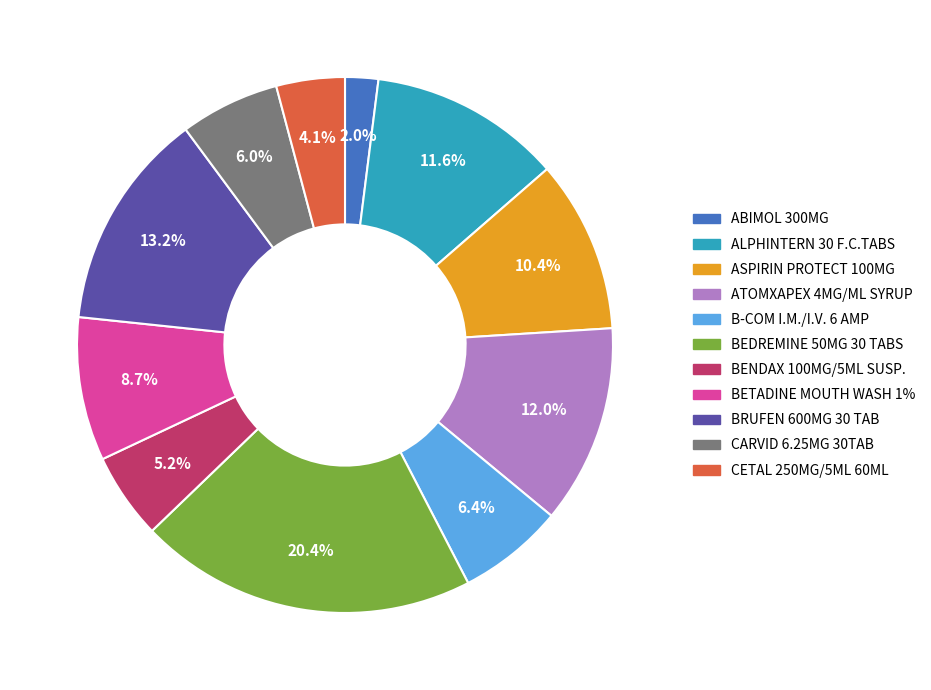

Is CETAL 250MG/5ML 60ML the majority of the pie?

No